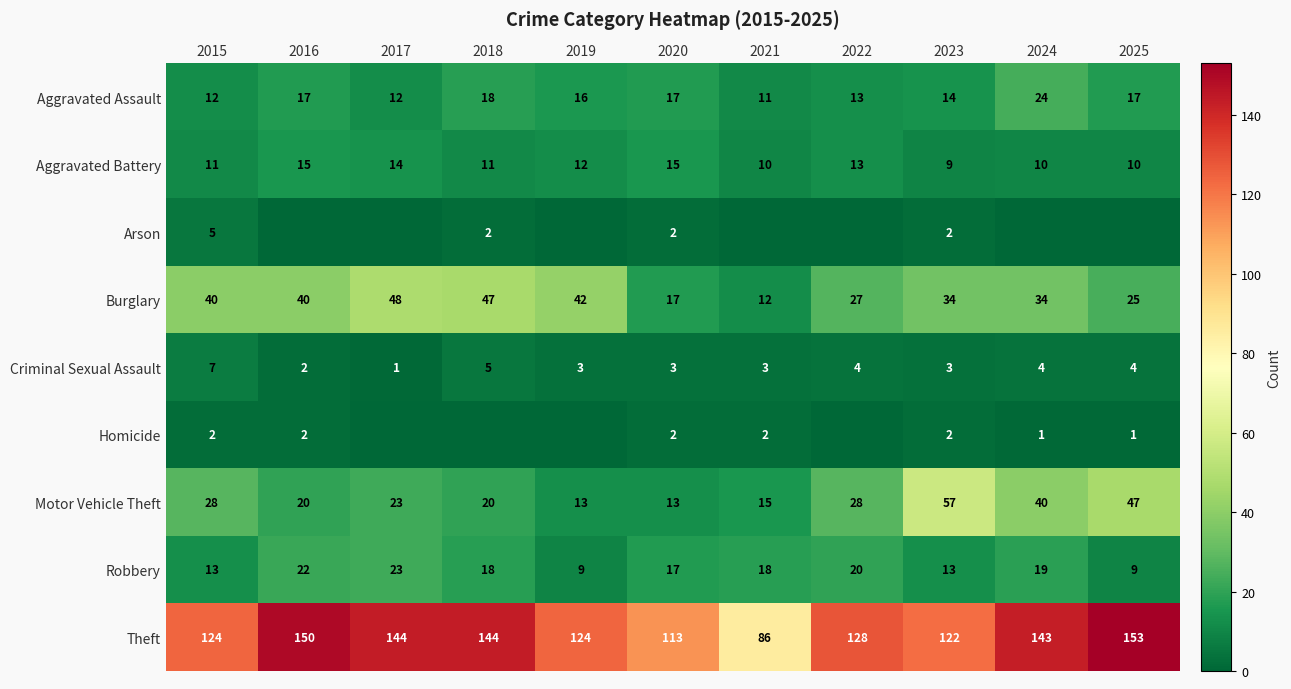

What is the difference between the maximum and minimum values in the Burglary series?

36